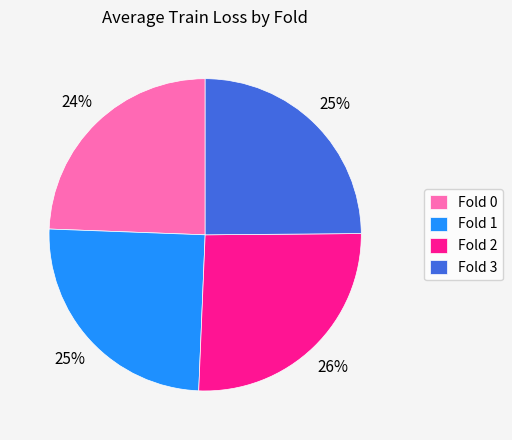

What is the largest slice in the pie chart?

Fold 2